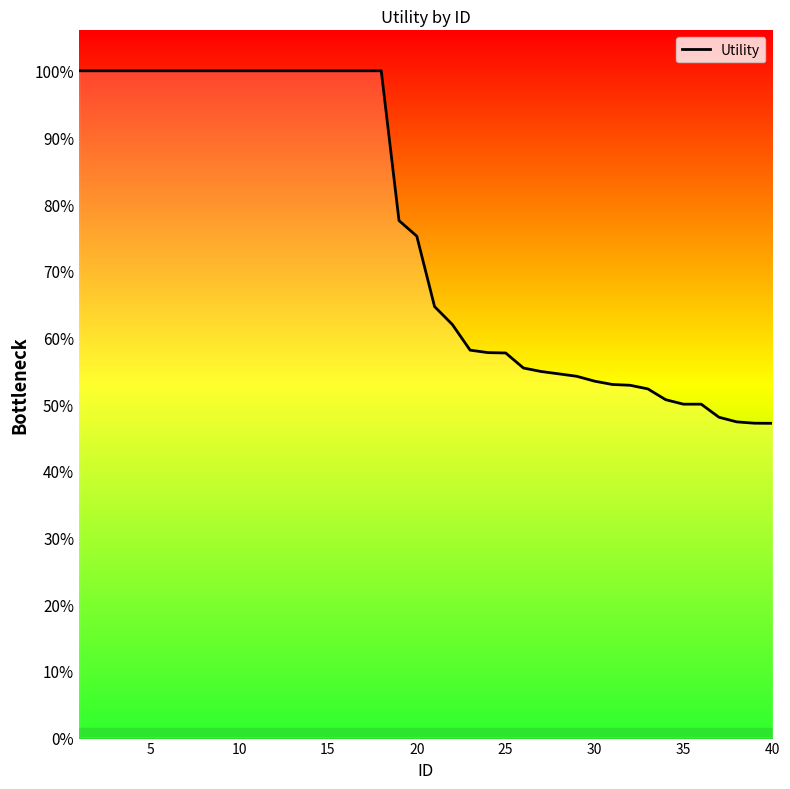

True or false: the data has more than 2 interior local peaks.

False